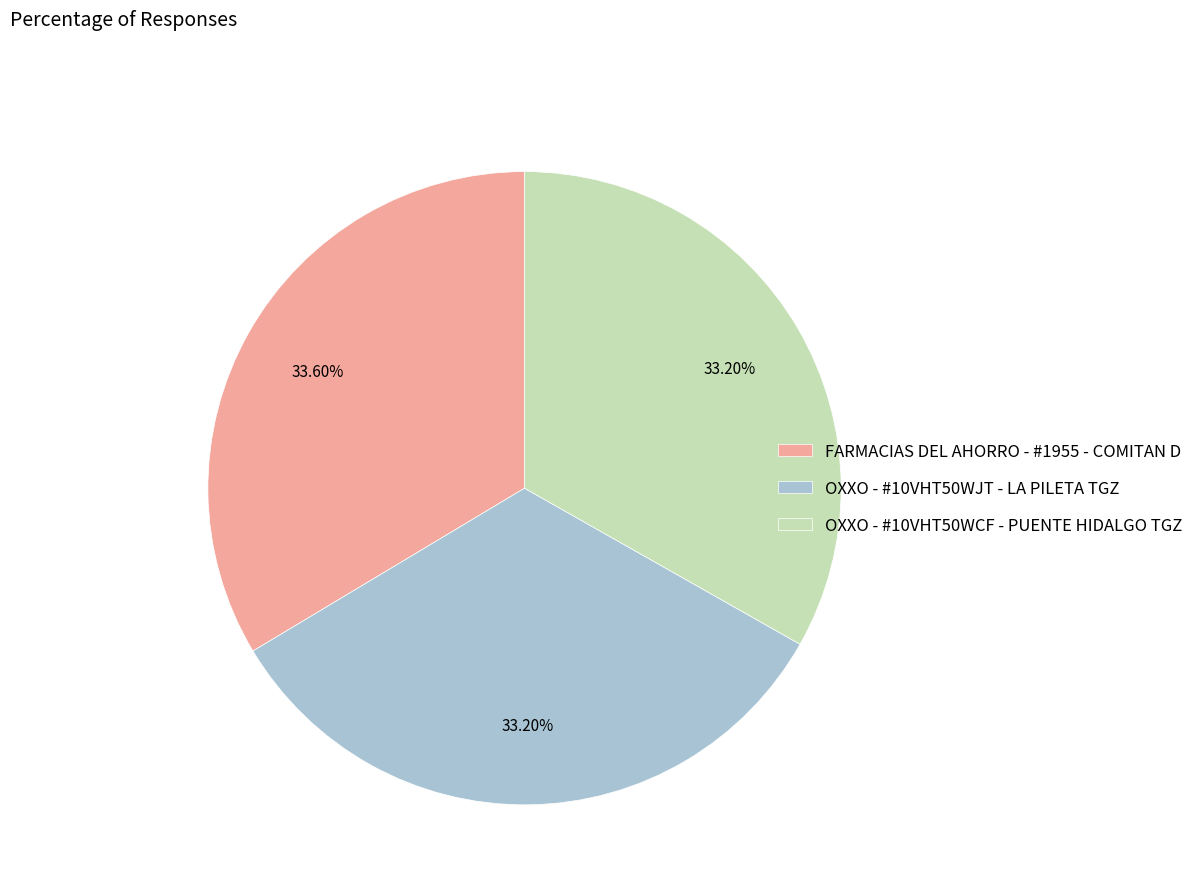

Is the sum of FARMACIAS DEL AHORRO - #1955 - COMITAN D and OXXO - #10VHT50WJT - LA PILETA TGZ greater than half?

Yes